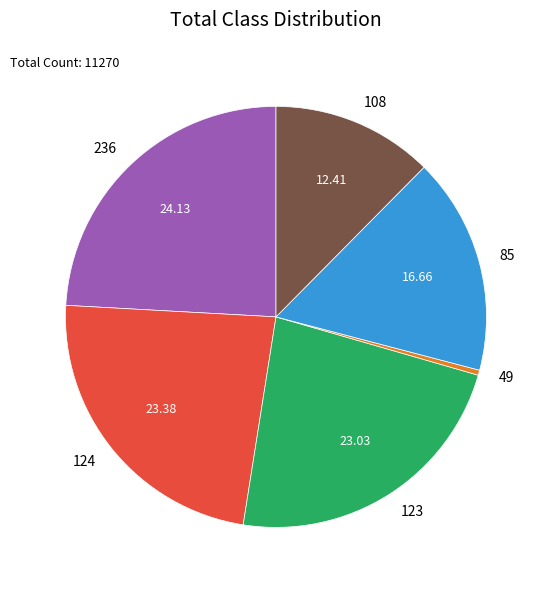

Approximately how many times larger is the value at 236 compared to 123?

1.0